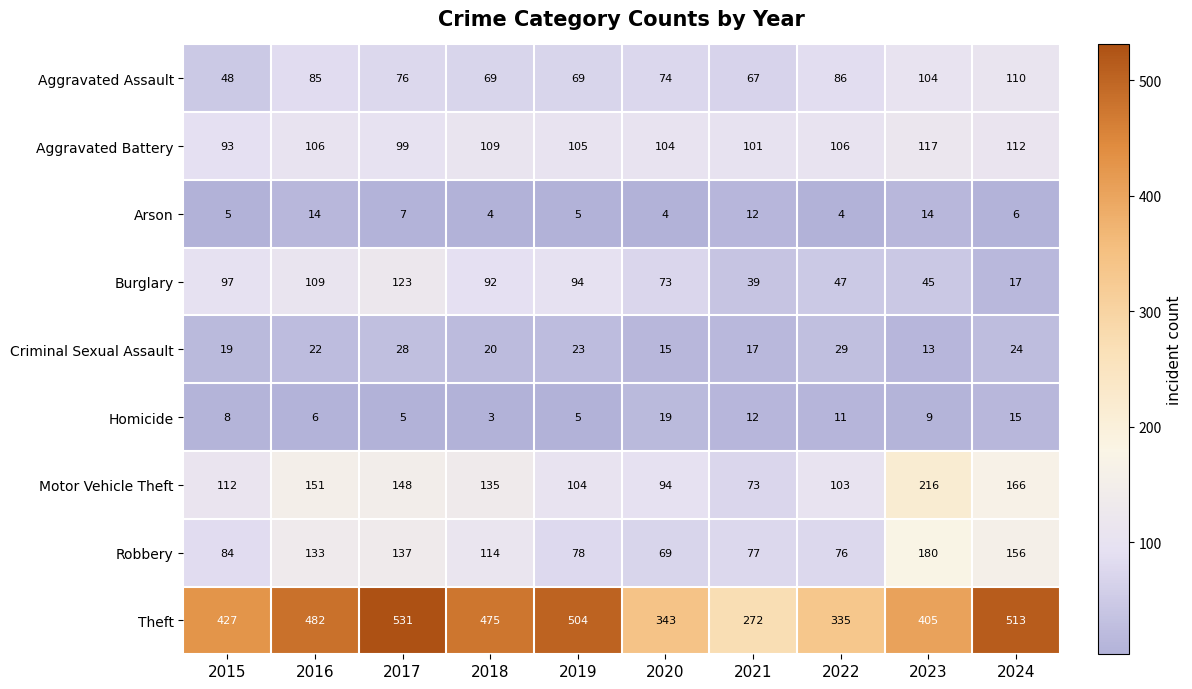

What is the sum of all Arson values?

75